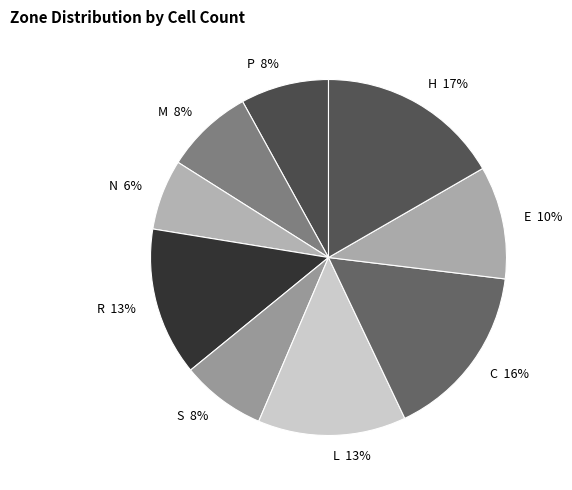

Which slice is the largest?

H